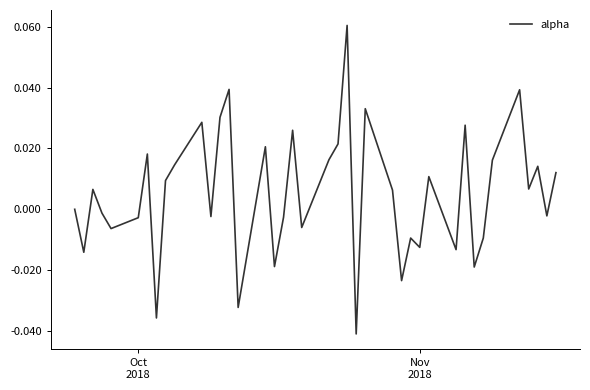

Reading left to right, extract all data points from this chart.

0.0	-0.0	0.0	-0.0	-0.0	-0.0	0.0	-0.0	0.0	0.0	0.0	-0.0	0.0	0.0	-0.0	0.0	-0.0	-0.0	0.0	-0.0	0.0	0.0	0.1	-0.0	0.0	0.0	-0.0	-0.0	-0.0	0.0	-0.0	0.0	-0.0	-0.0	0.0	0.0	0.0	0.0	-0.0	0.0